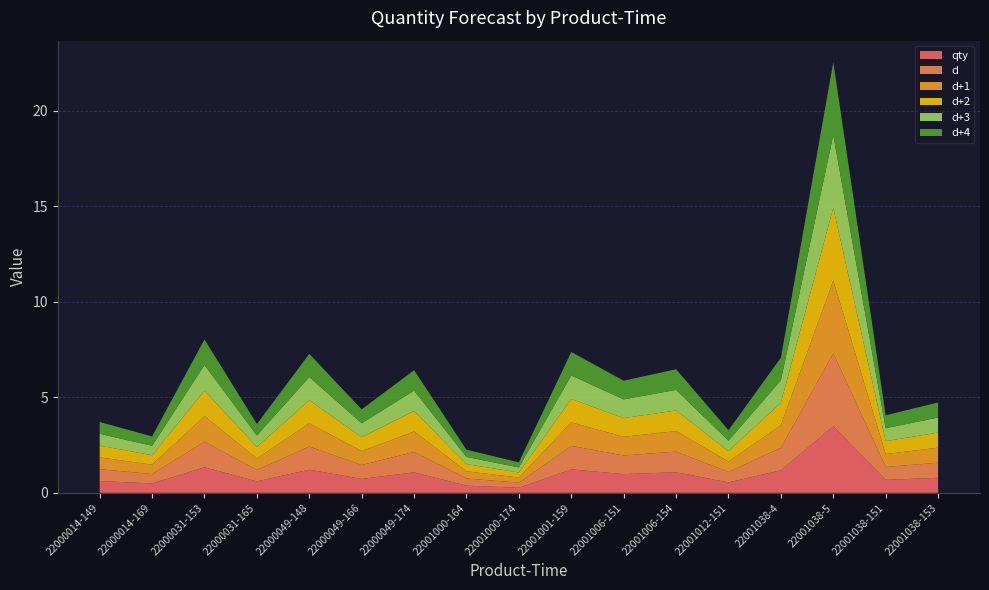

Reading left to right, extract all data points from this chart.

qty: 0.6	0.5	1.3	0.6	1.2	0.7	1.1	0.4	0.3	1.2	1.0	1.1	0.5	1.2	3.5	0.7	0.8
d: 0.6	0.5	1.3	0.6	1.2	0.7	1.1	0.4	0.3	1.2	1.0	1.1	0.5	1.2	3.8	0.7	0.8
d+1: 0.6	0.5	1.3	0.6	1.2	0.7	1.1	0.4	0.3	1.2	1.0	1.1	0.5	1.2	3.8	0.7	0.8
d+2: 0.6	0.5	1.3	0.6	1.2	0.7	1.1	0.4	0.3	1.2	1.0	1.1	0.5	1.2	3.8	0.7	0.8
d+3: 0.6	0.5	1.3	0.6	1.2	0.7	1.1	0.4	0.3	1.2	1.0	1.1	0.5	1.2	3.8	0.7	0.8
d+4: 0.6	0.5	1.3	0.6	1.2	0.7	1.1	0.4	0.3	1.2	1.0	1.1	0.5	1.2	3.8	0.7	0.8